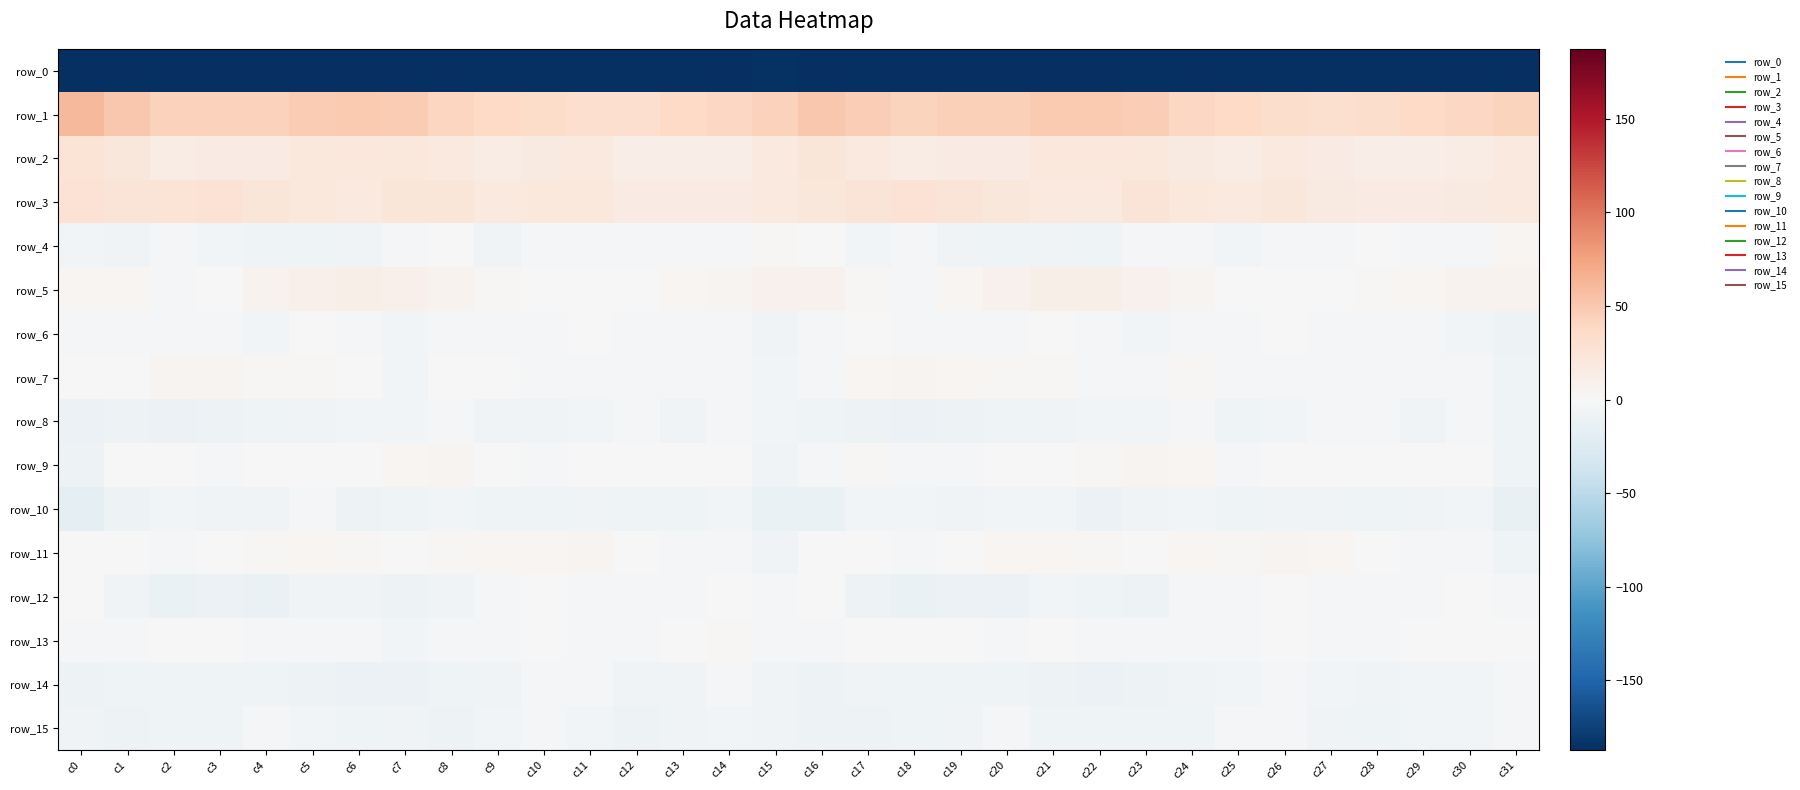

What is the spread (max minus min) of values at c22?

242.9